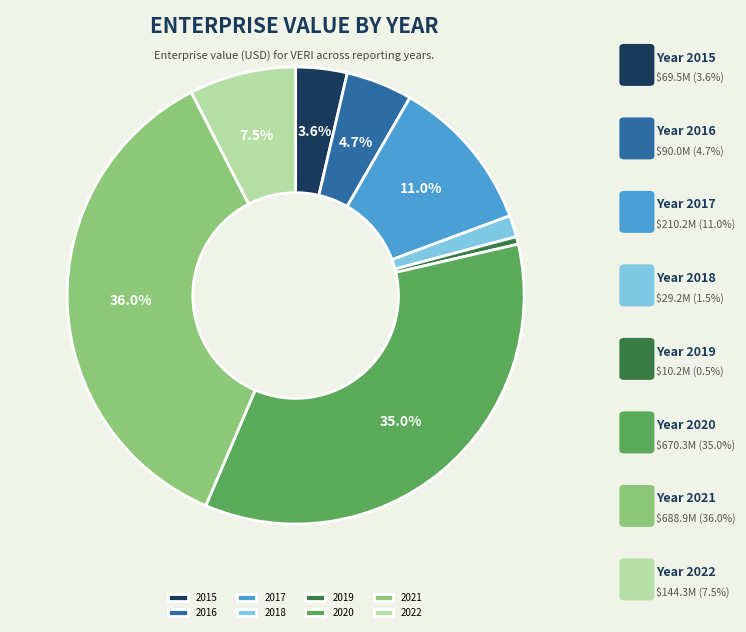

Which category has the smallest portion of the pie?

2019